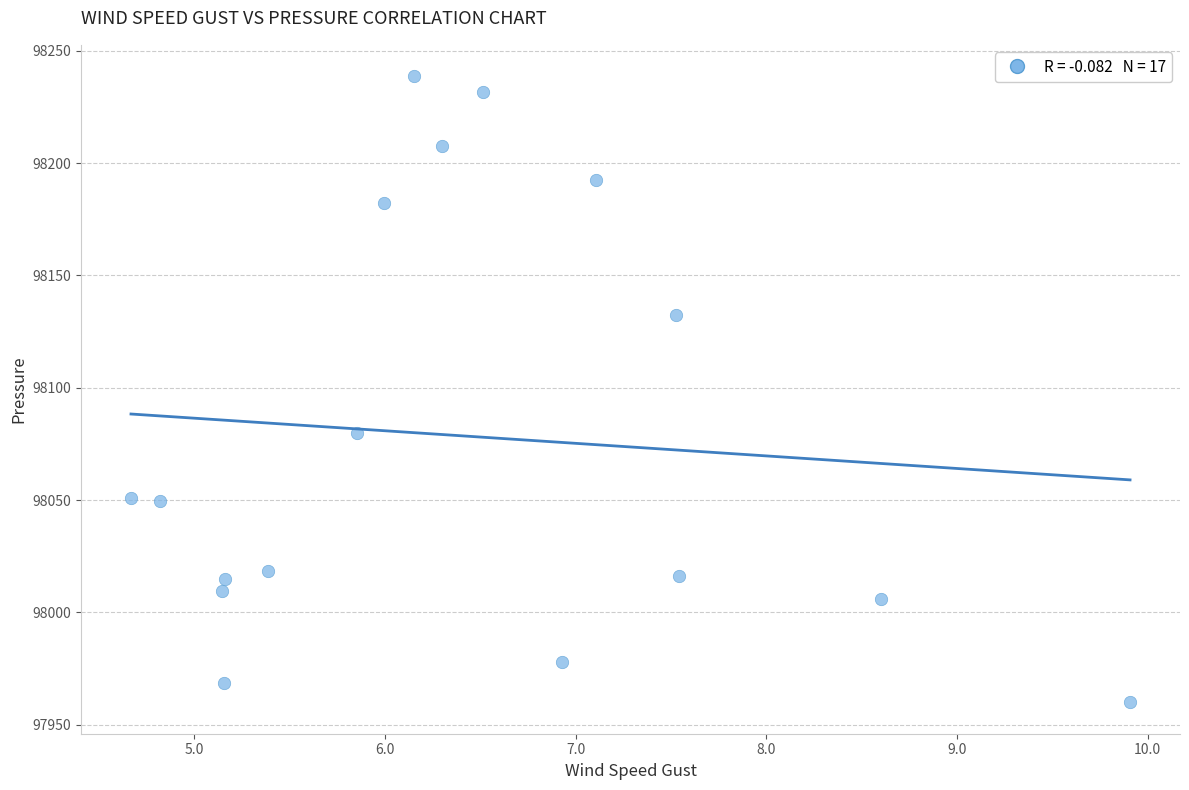

What is the range of Y values (max minus min)?

278.8